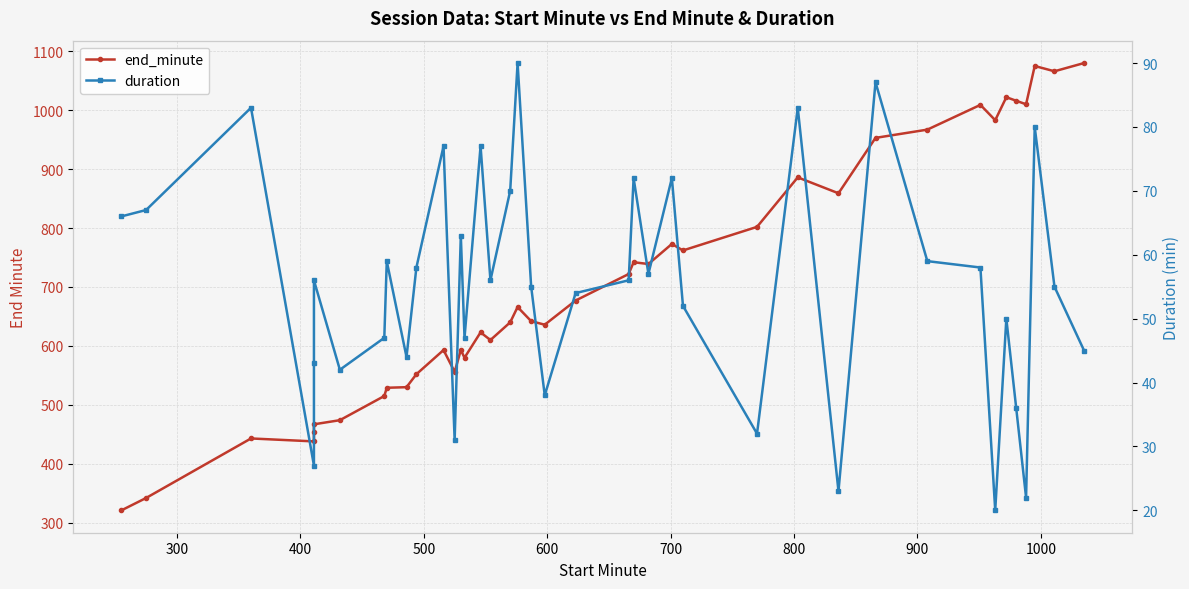

The end_minute series shows 260 at 23. True or false?

False